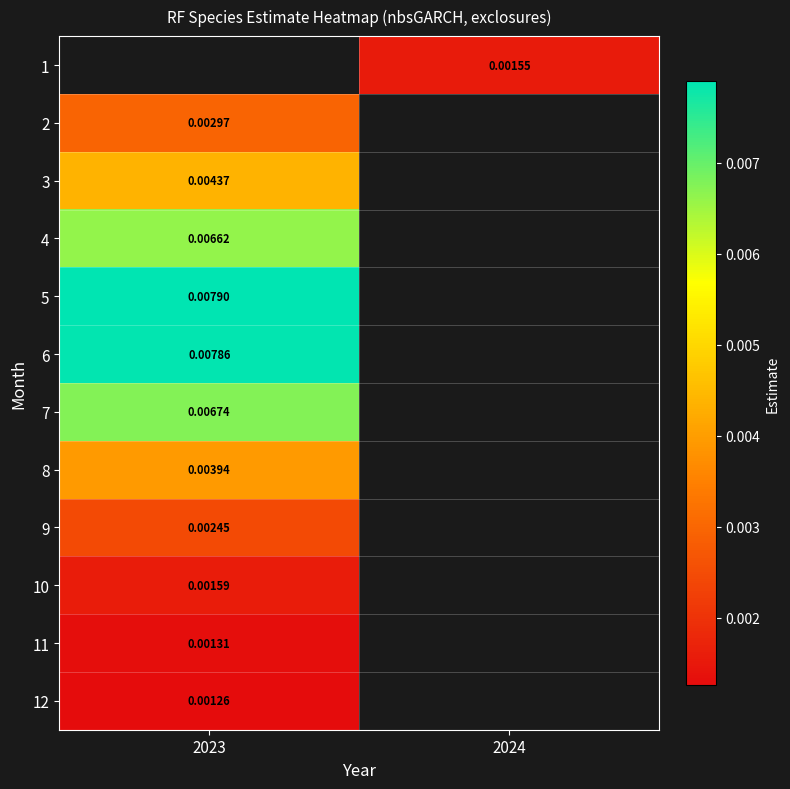

Is the value of 5 at 2023 greater than the value of 2 at 2023?

Yes